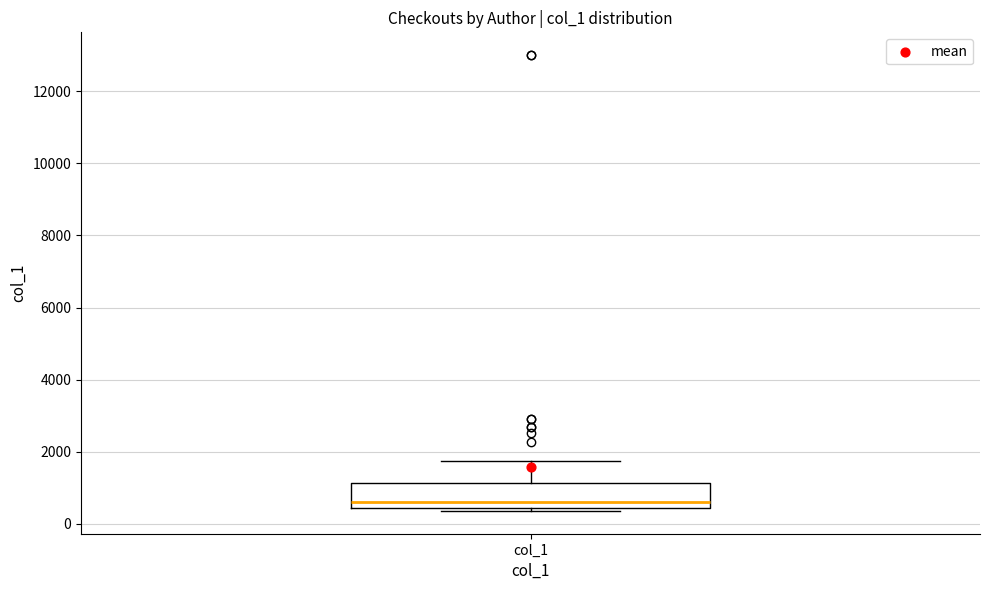

Transcribe this box plot: give where the median line is, the range the box spans, and where the two whiskers end, as read against the y-axis. The values are not printed on the chart, so give them approximately, as read against the axis.

median 600, box 400 to 1200, whiskers 400 (just below the box's lower edge) to 1800